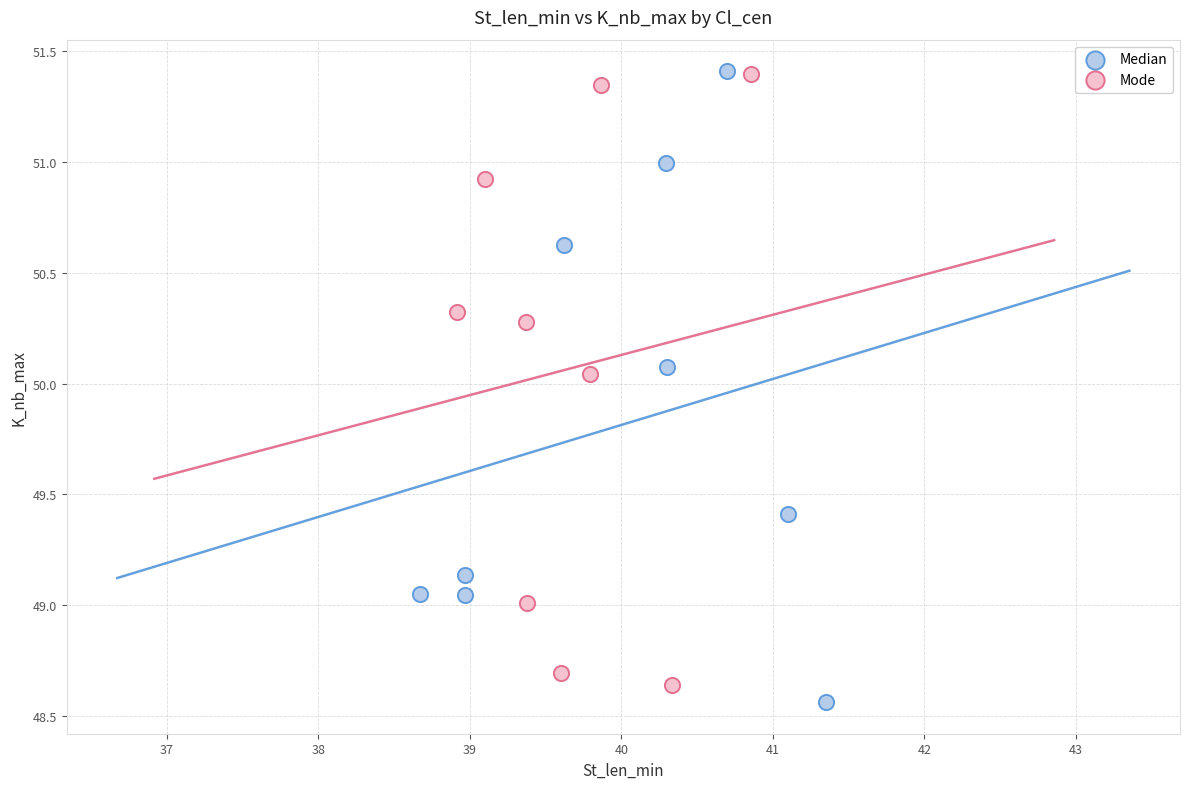

What are all the series names shown in the legend?

Median, Mode